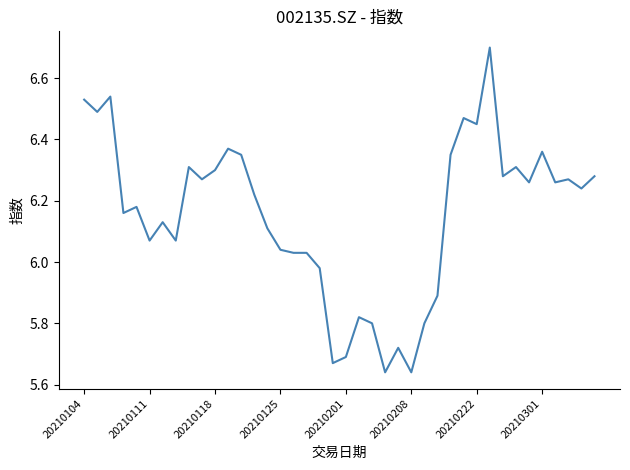

What is the difference between the maximum and minimum values?

1.1